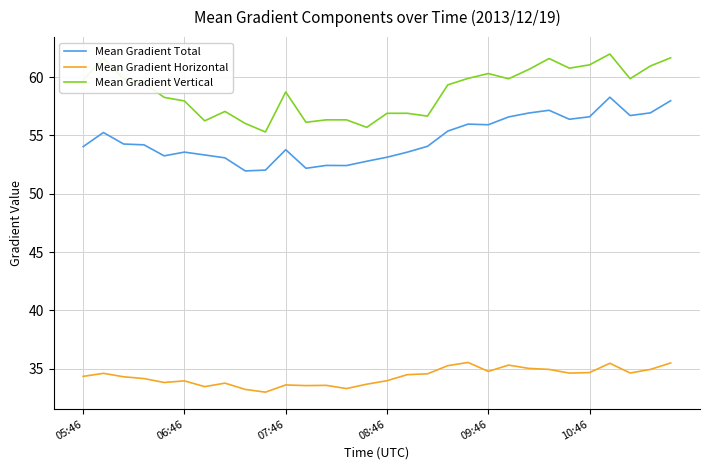

What is the minimum value for Mean Gradient Total?

52.0